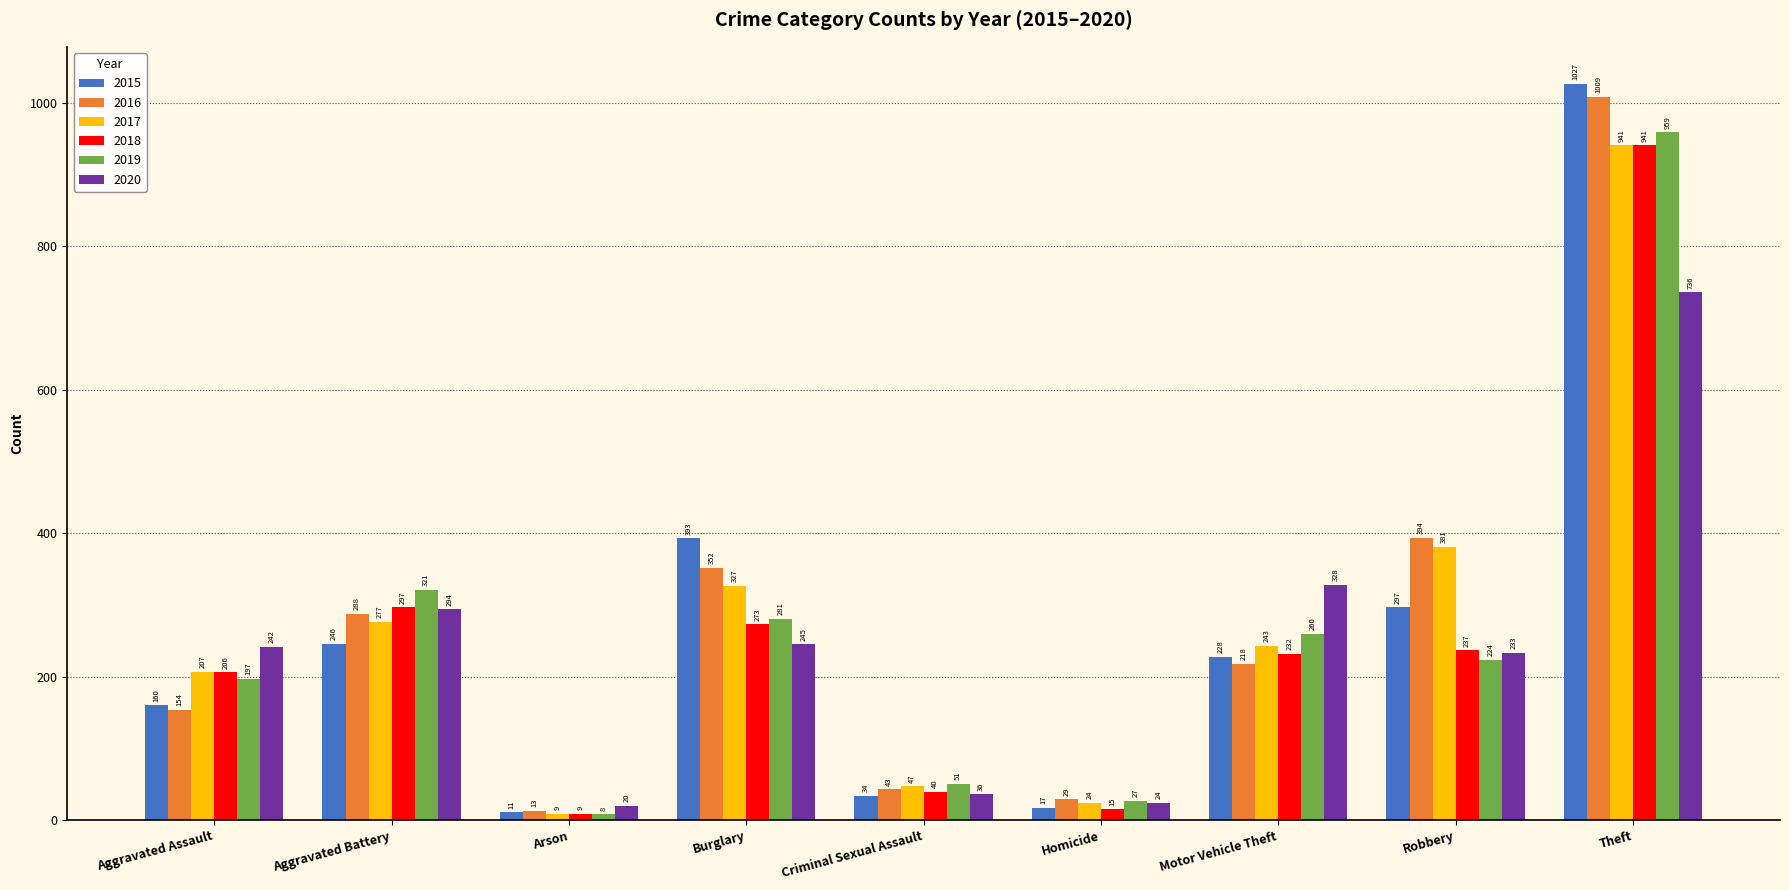

What is the label of the 5th bar from the right?

Criminal Sexual Assault